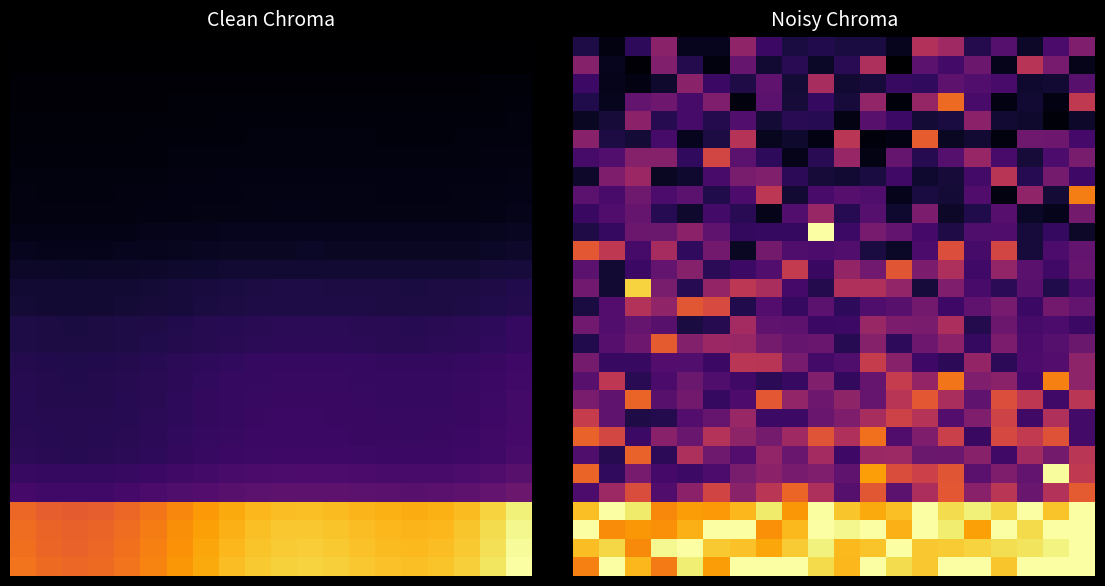

What is the minimum value for 10?

0.1